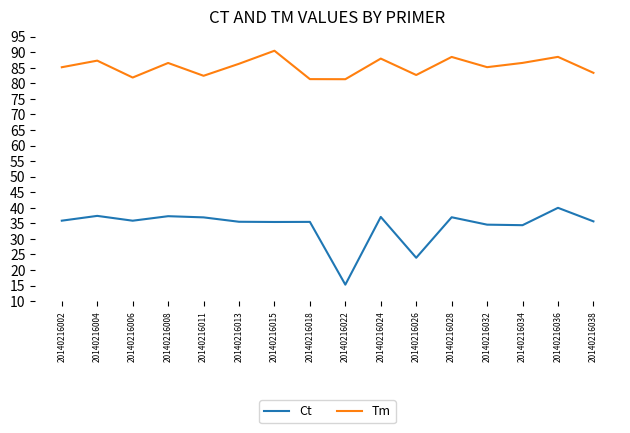

Which series has the widest spread of values?

Ct